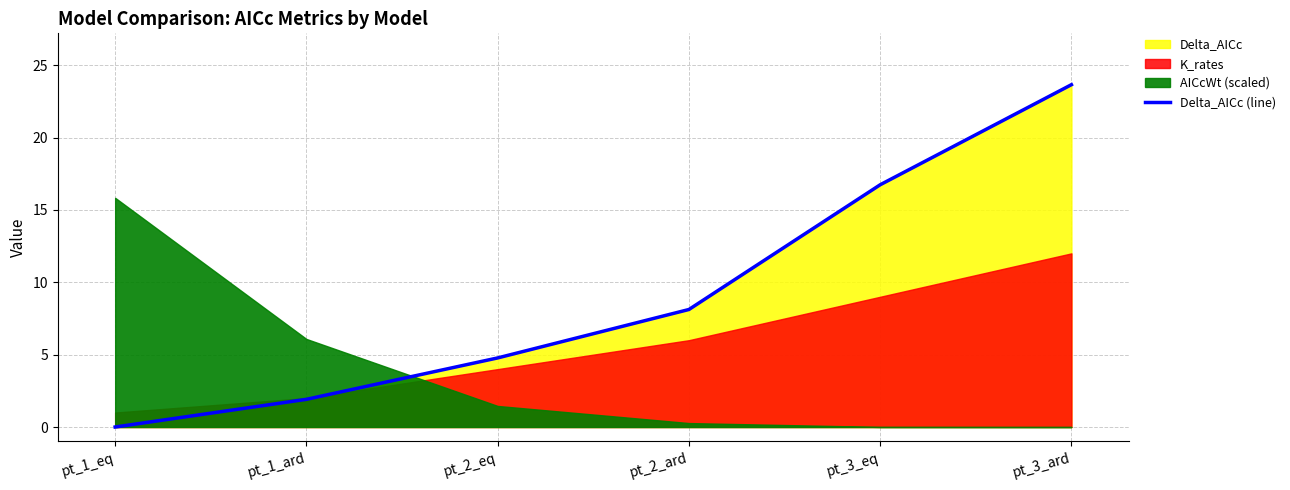

Is it true that the value at pt_3_eq is 16.7?

True